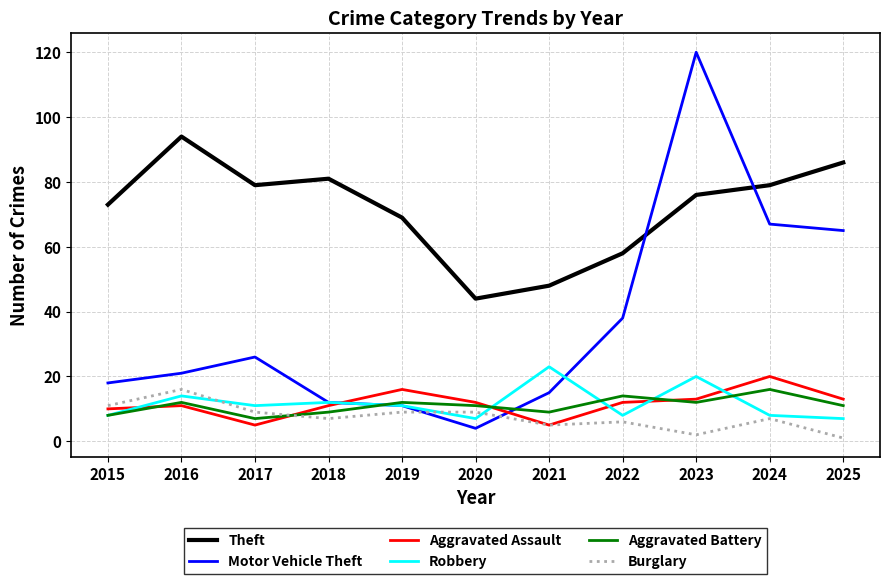

After their last crossing, which series has the higher values: Aggravated Battery or Burglary?

Aggravated Battery